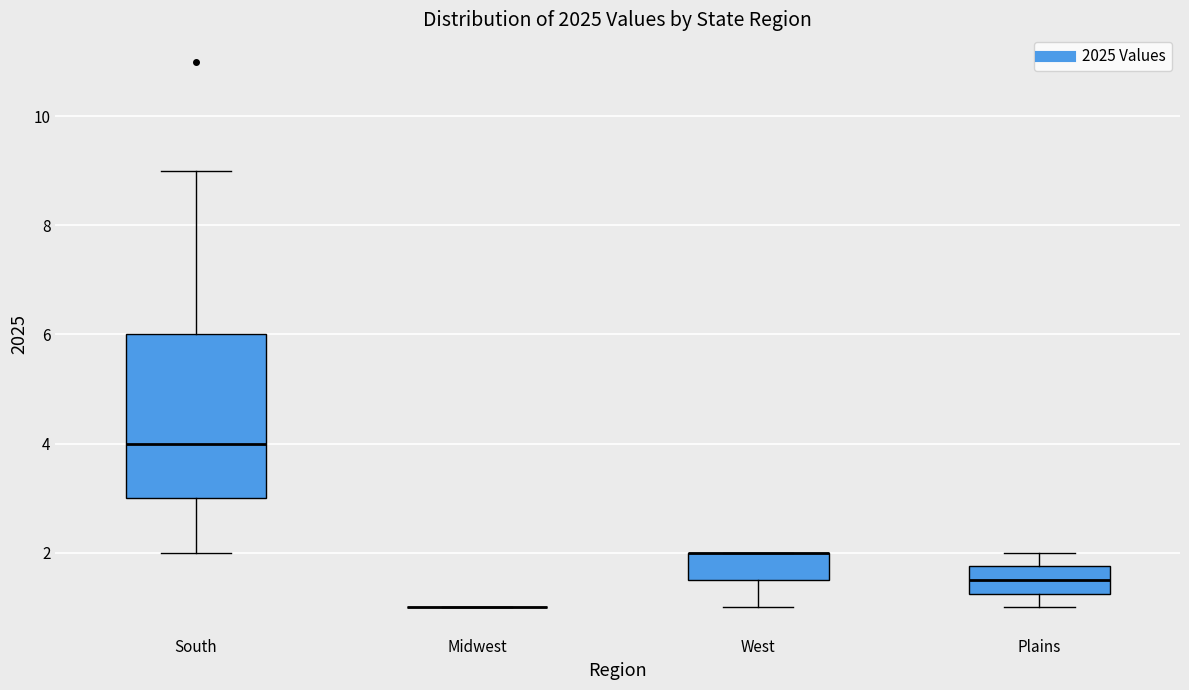

Reading left to right, transcribe this box plot: for each box, give where its median line is, the range the box spans, and where its two whiskers end, as read against the y-axis. The values are not printed on the chart, so give them approximately, as read against the axis.

South: median 4.0, box 3.0 to 6.0, whiskers 2.0 to 9.0
Midwest: box collapsed to a line at 1.0, whiskers 1.0 to 1.0
West: median 2.0 (drawn on the box's upper edge), box 1.6 to 2.0, whiskers 1.0 to 2.0
Plains: median 1.6, box 1.2 to 1.8, whiskers 1.0 to 2.0